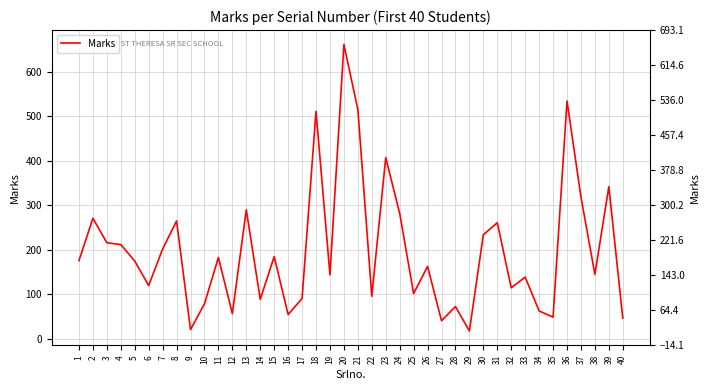

List the labels in order of value, largest first.

20, 36, 21, 18, 23, 39, 37, 13, 24, 2, 8, 31, 30, 3, 4, 7, 15, 11, 1, 5, 26, 38, 19, 33, 6, 32, 25, 22, 17, 14, 10, 28, 34, 12, 16, 35, 40, 27, 9, 29